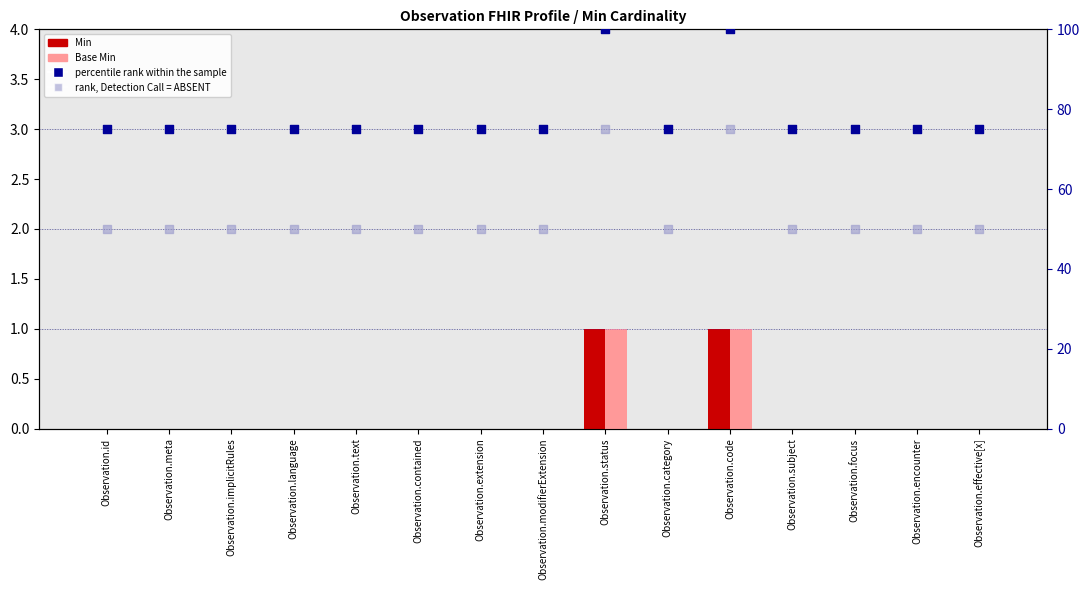

Which series has the largest total across all categories?

percentile rank within the sample